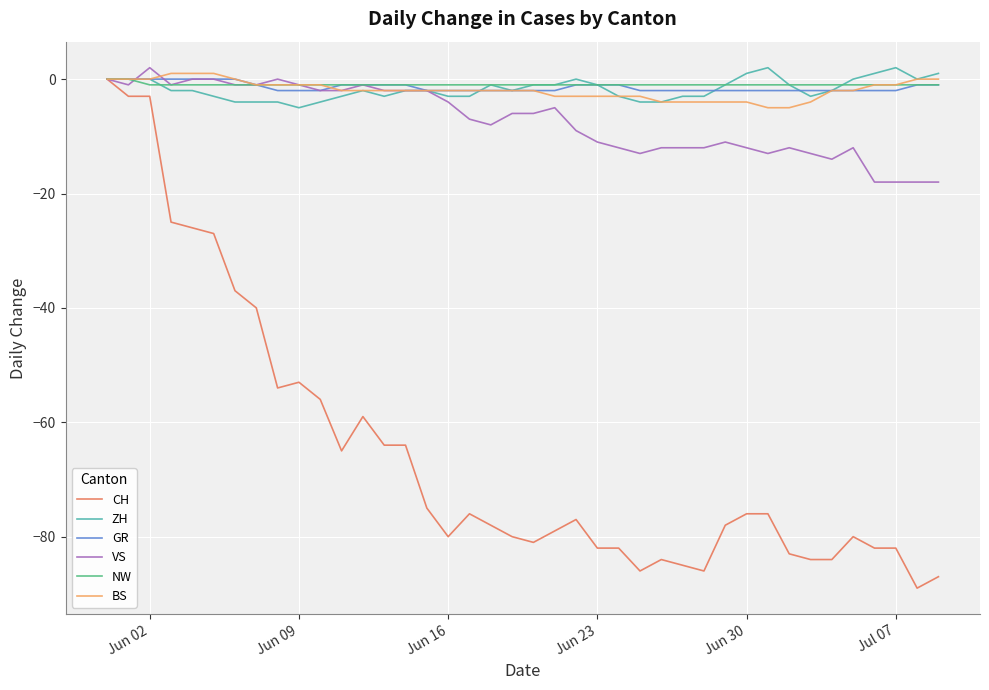

Which series has the widest spread of values?

CH